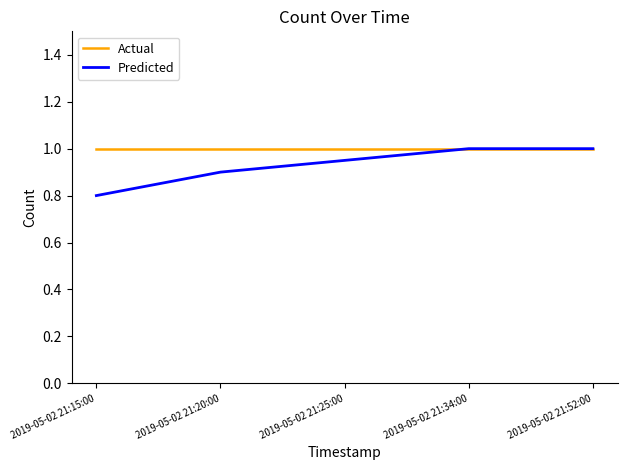

Rank the series at 2019-05-02 21:15:00 from lowest to highest value.

Predicted, Actual